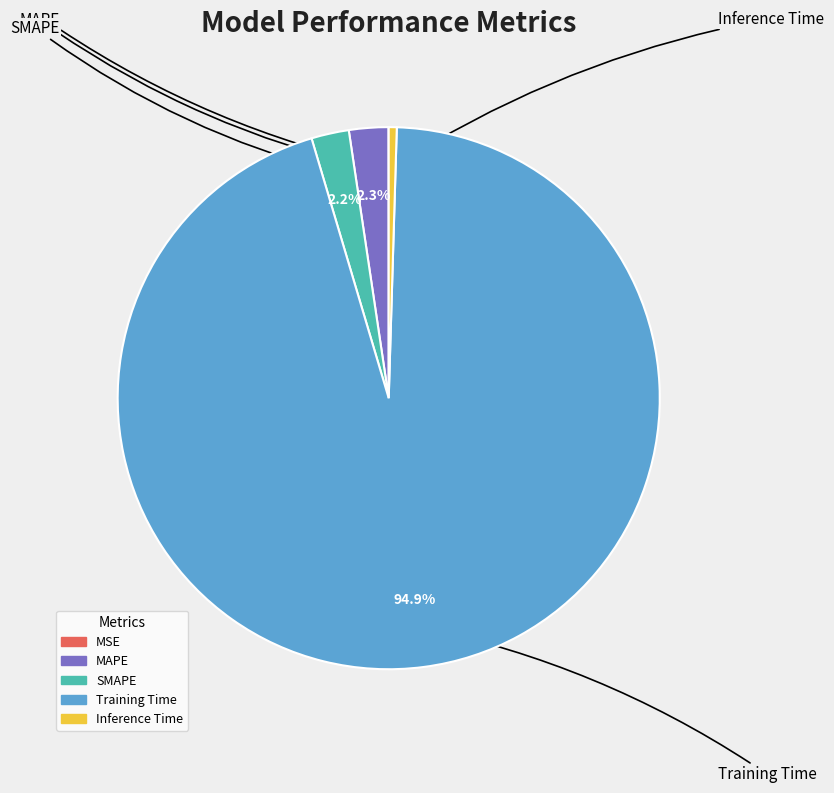

Which category has the biggest portion of the pie?

Training Time